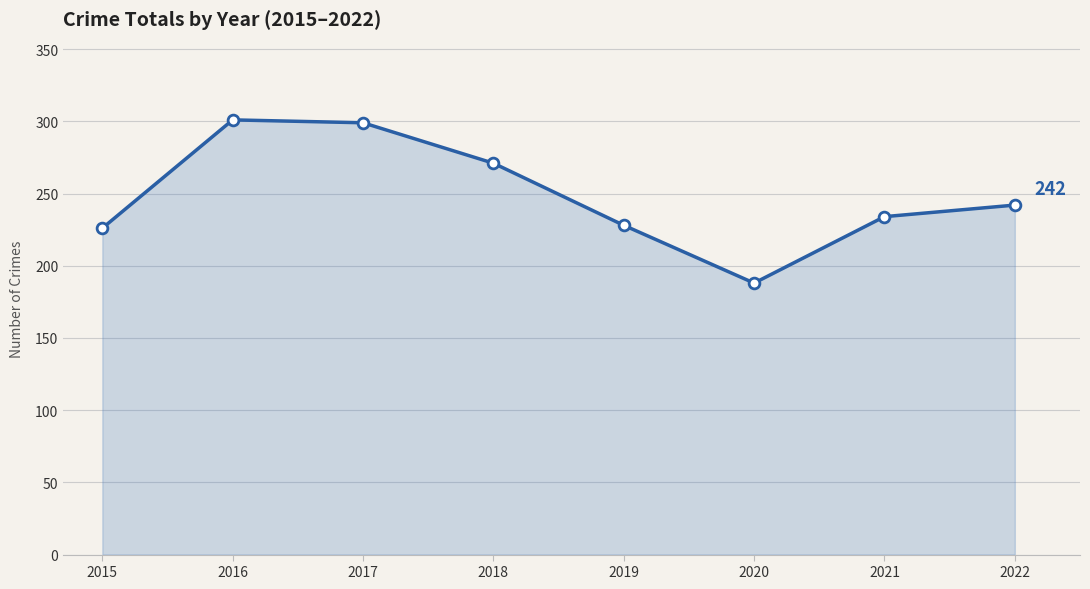

What is the change in value from 2019 to 2020?

-40